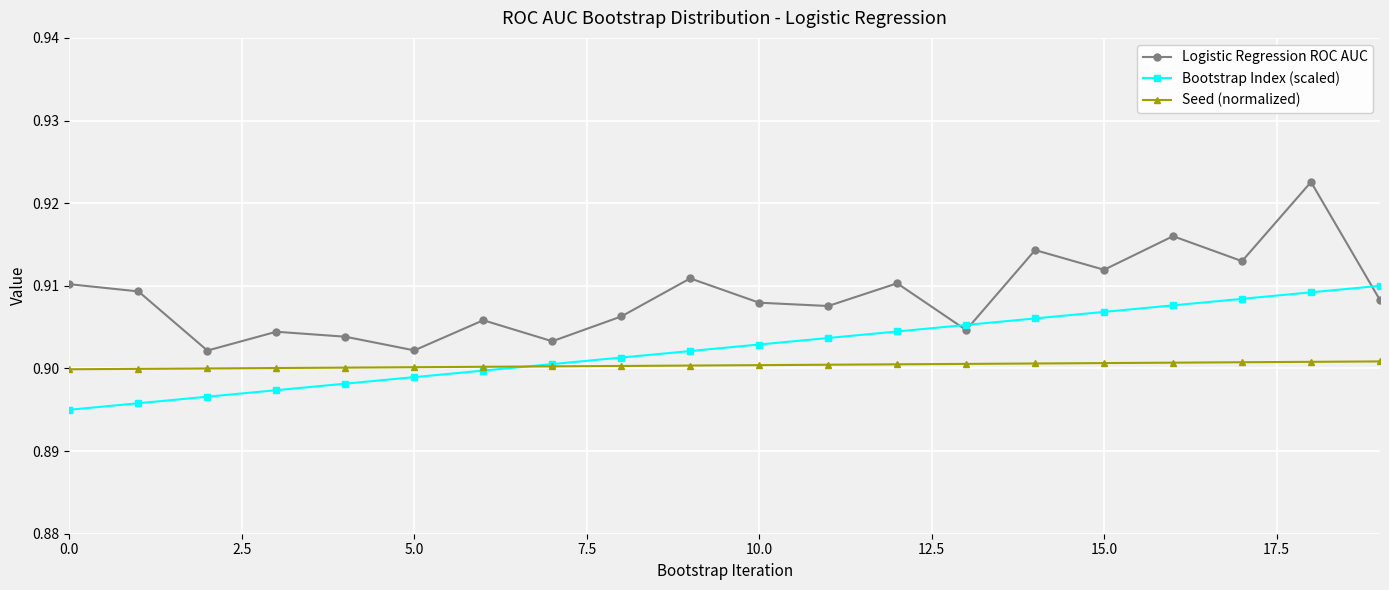

List the series in order of their overall mean, highest first.

Logistic Regression ROC AUC, Bootstrap Index (scaled), Seed (normalized)